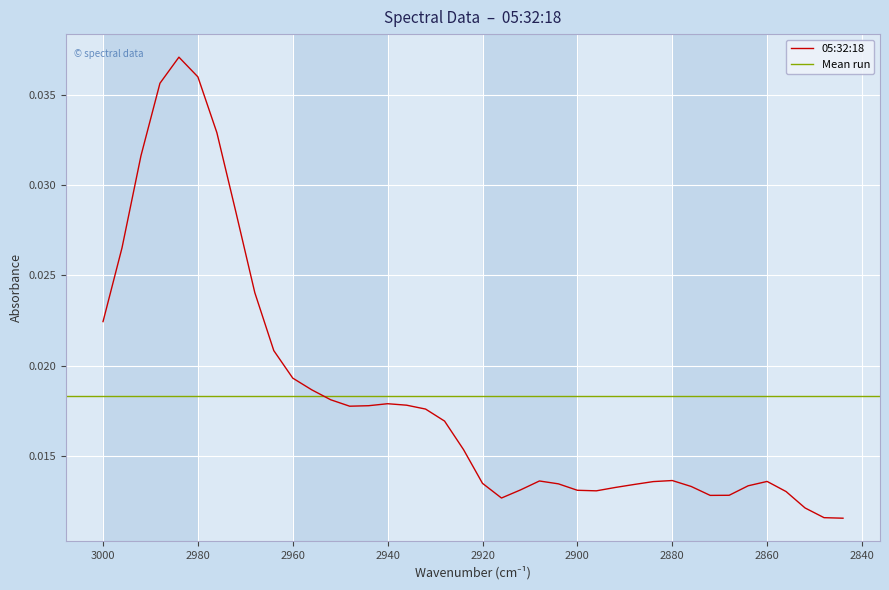

True or false: there are more than 2 points higher than both neighbors.

True